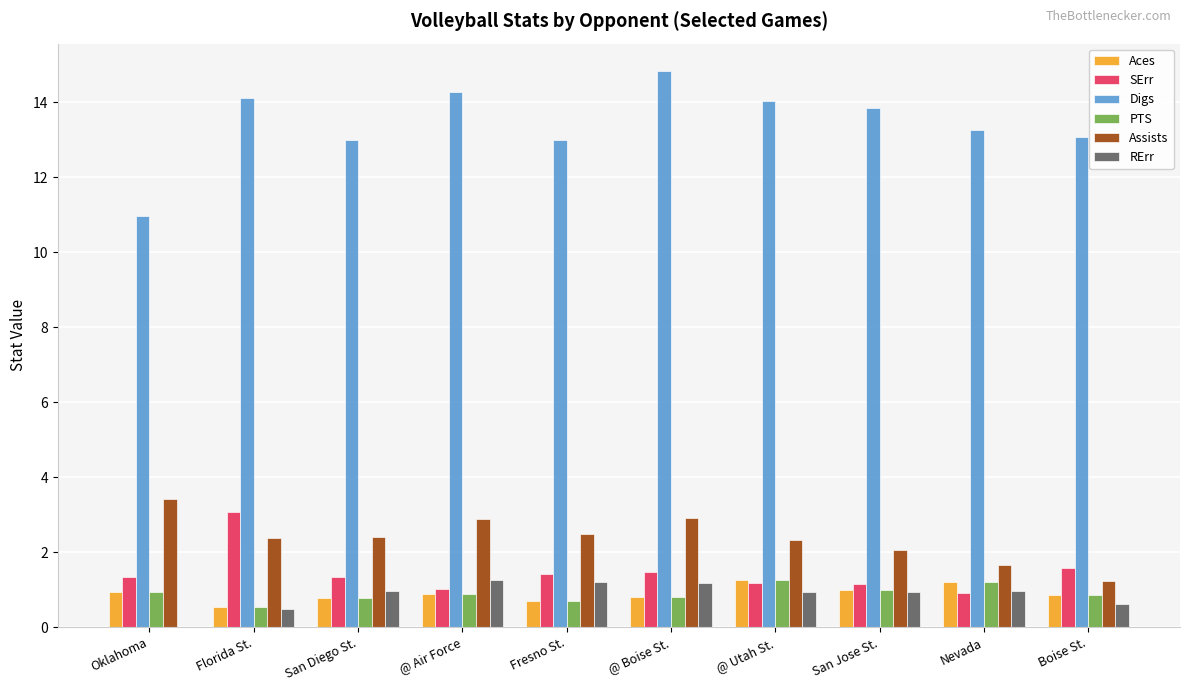

Which series changed the most between @ Boise St. and San Jose St.?

Digs